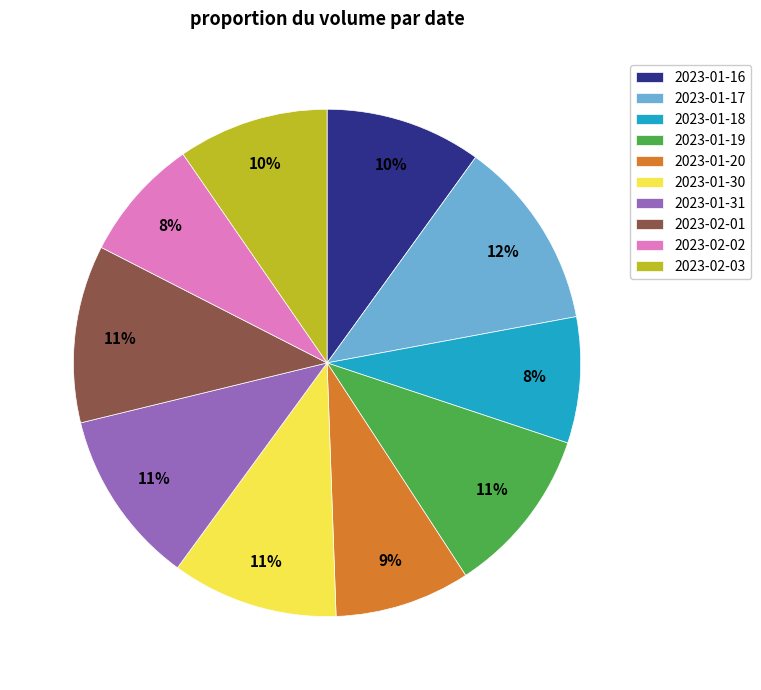

What is the ratio of the value at 2023-02-03 to the value at 2023-01-16?

1.0